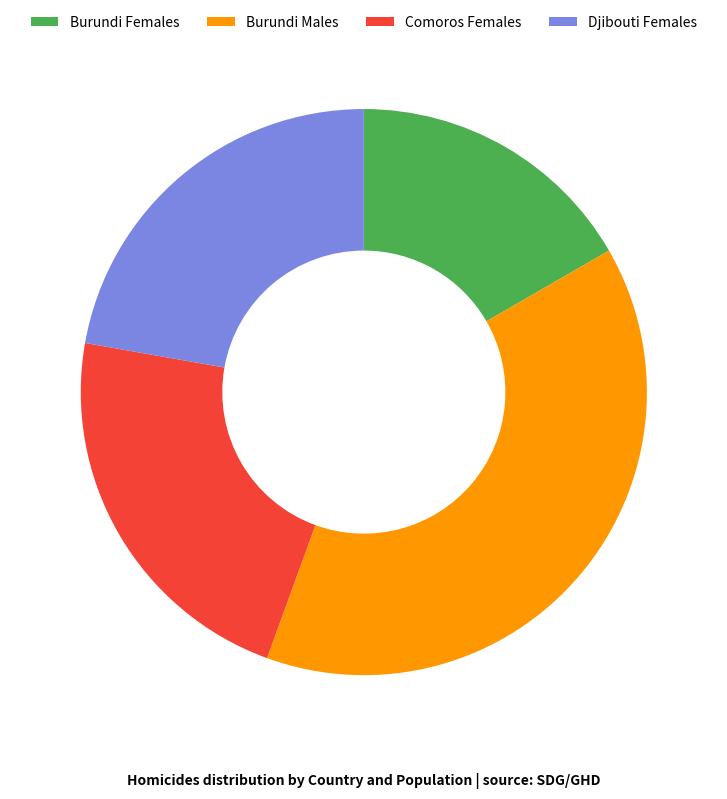

Is there any slice that represents more than half of the pie?

No